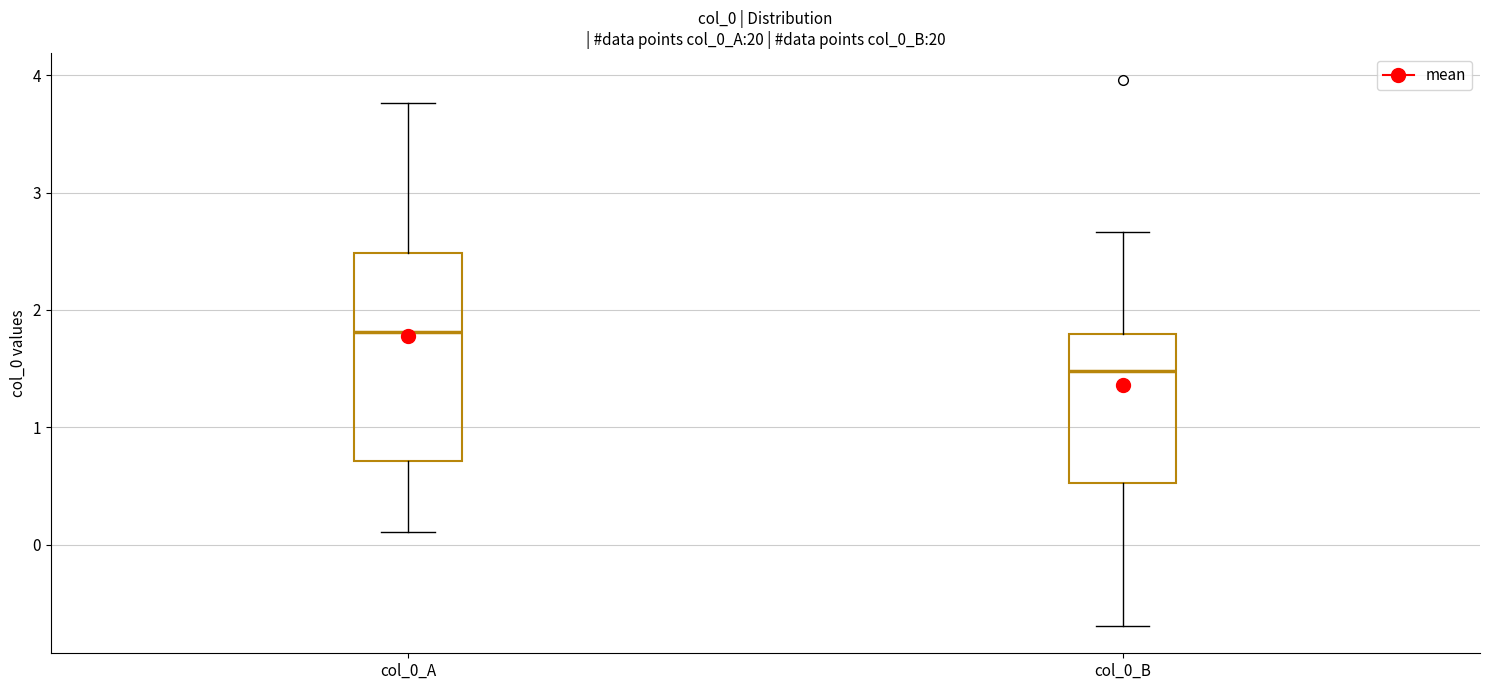

Where is the lower edge of the box for col_0_A on the y-axis? The values are not printed on the chart, so give them approximately, as read against the axis.

0.7